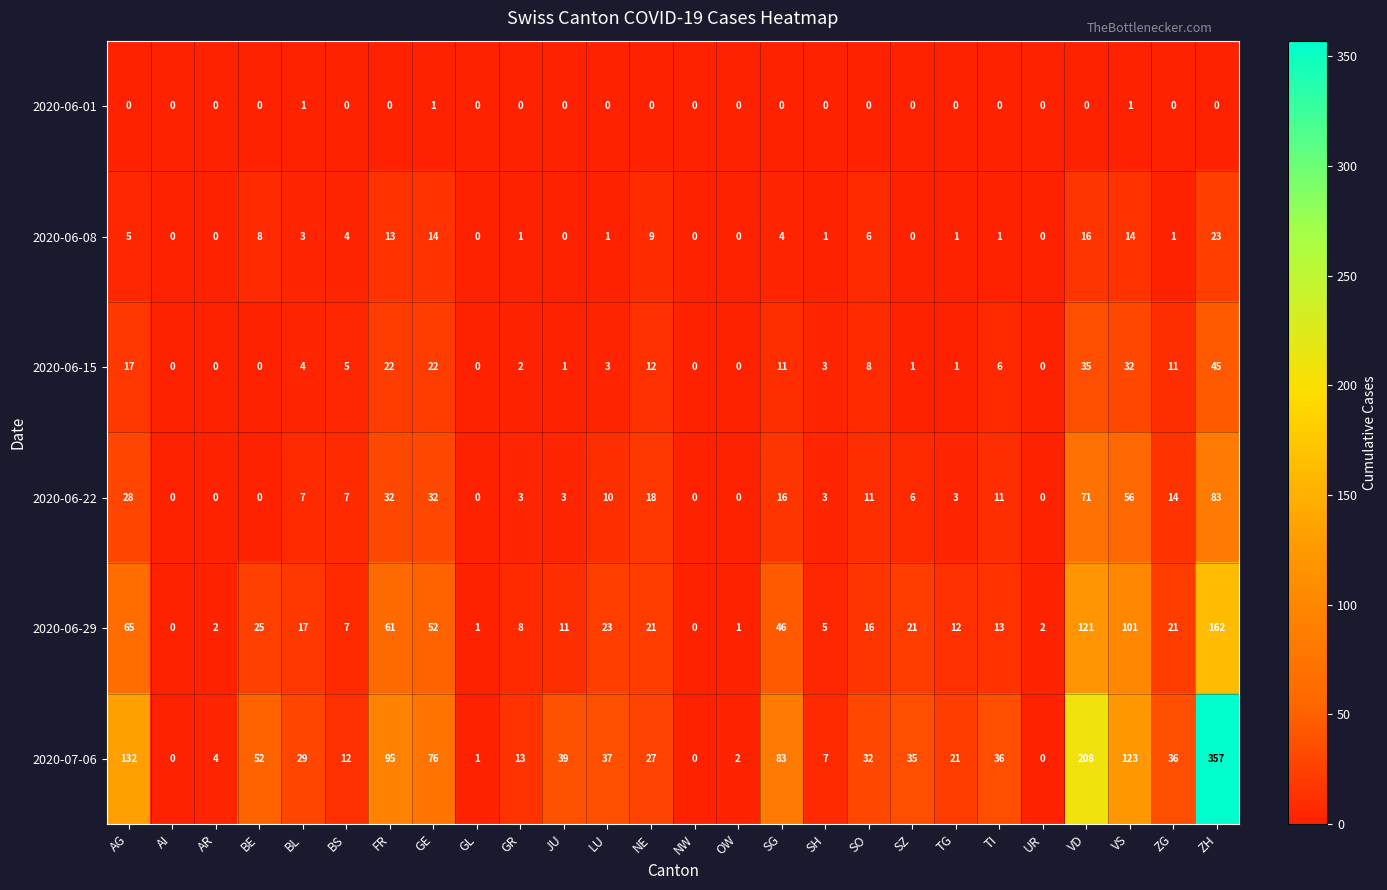

Which series has the largest total across all categories?

2020-07-06